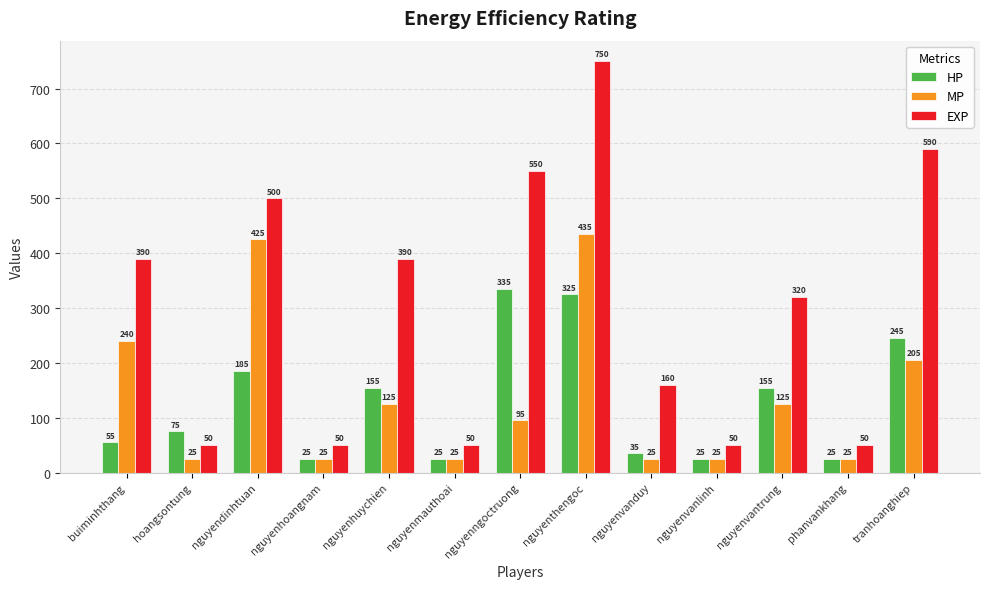

List the series in order of their peak value, highest first.

EXP, MP, HP